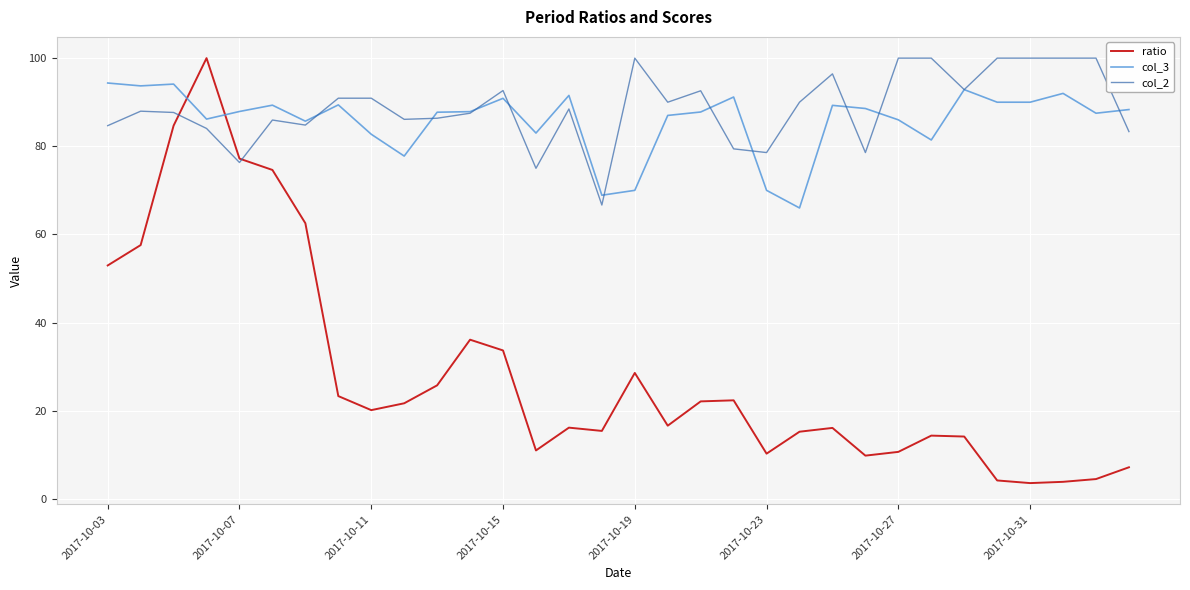

Which series ends up on top after the final intersection of ratio and col_3?

col_3